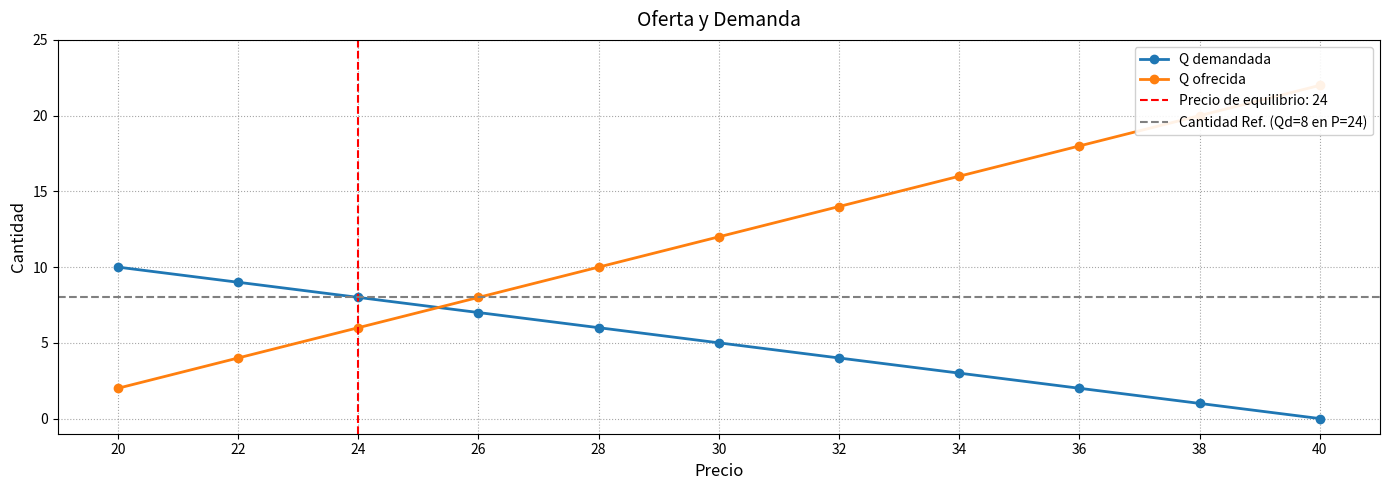

Reading left to right, list all the values displayed in this chart.

Q demandada: 10	9	8	7	6	5	4	3	2	1	0
Q ofrecida: 2	4	6	8	10	12	14	16	18	20	22